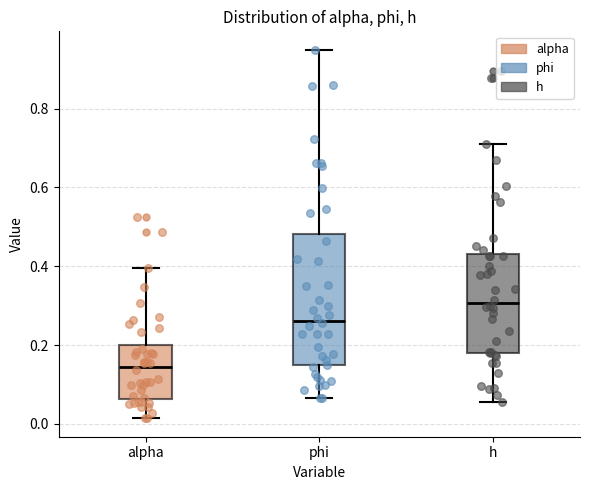

Reading left to right, read every box against the y-axis: the position of its median line, the range the box covers, and the ends of its whiskers. The values are not printed on the chart, so give them approximately, as read against the axis.

alpha: median 0.14, box 0.06 to 0.20, whiskers 0.02 to 0.40
phi: median 0.26, box 0.14 to 0.48, whiskers 0.06 to 0.94
h: median 0.30, box 0.18 to 0.44, whiskers 0.06 to 0.72